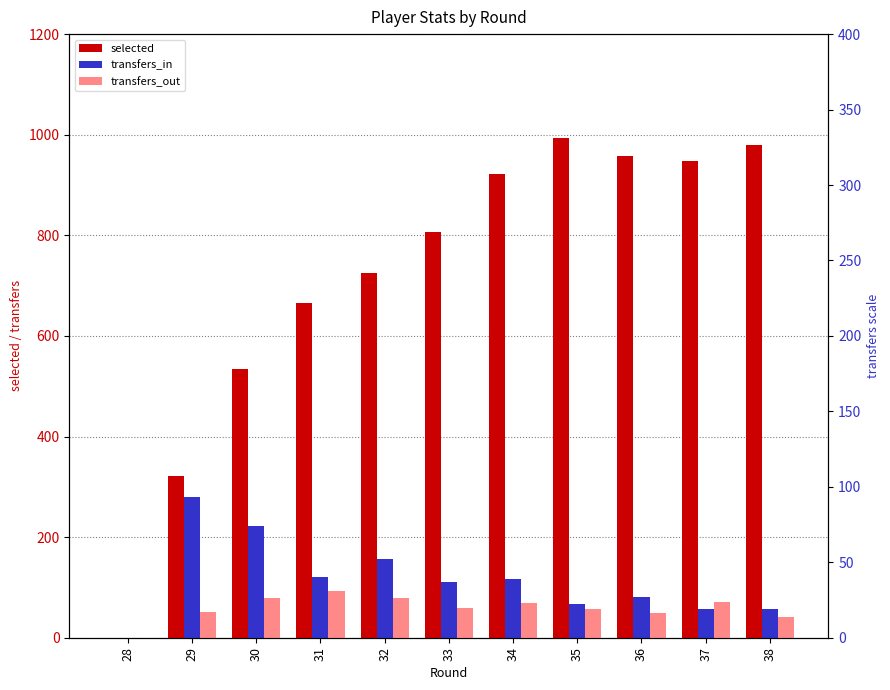

At which category is the sum across all series the highest?

35